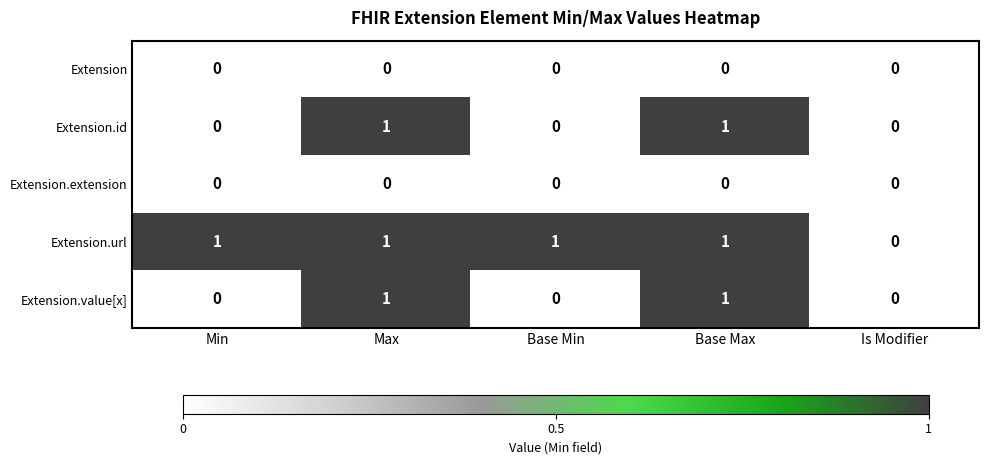

What is the total value across all series at Base Max?

3